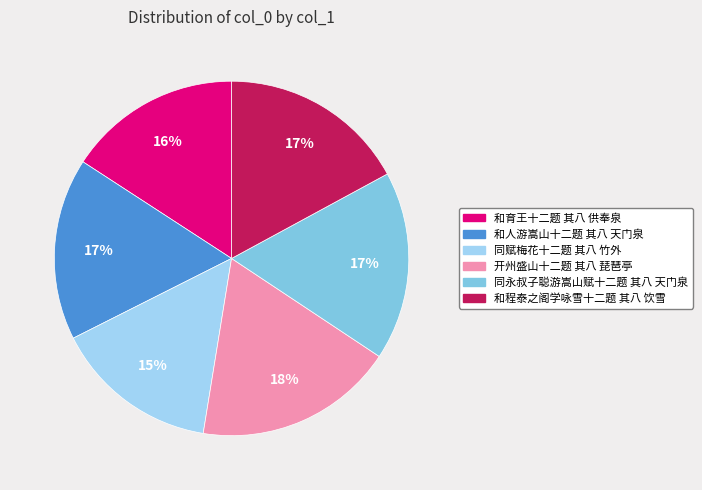

Is the sum of 和程泰之阁学咏雪十二题 其八 饮雪 and 和育王十二题 其八 供奉泉 greater than half?

No